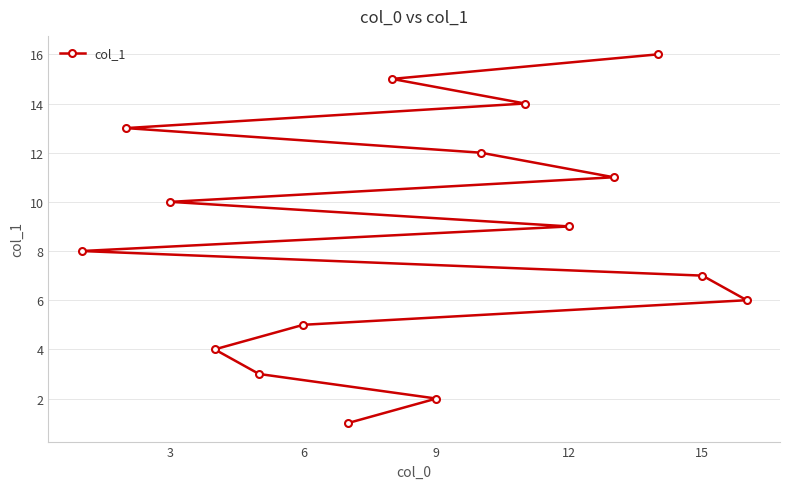

How many series are shown in this chart?

1